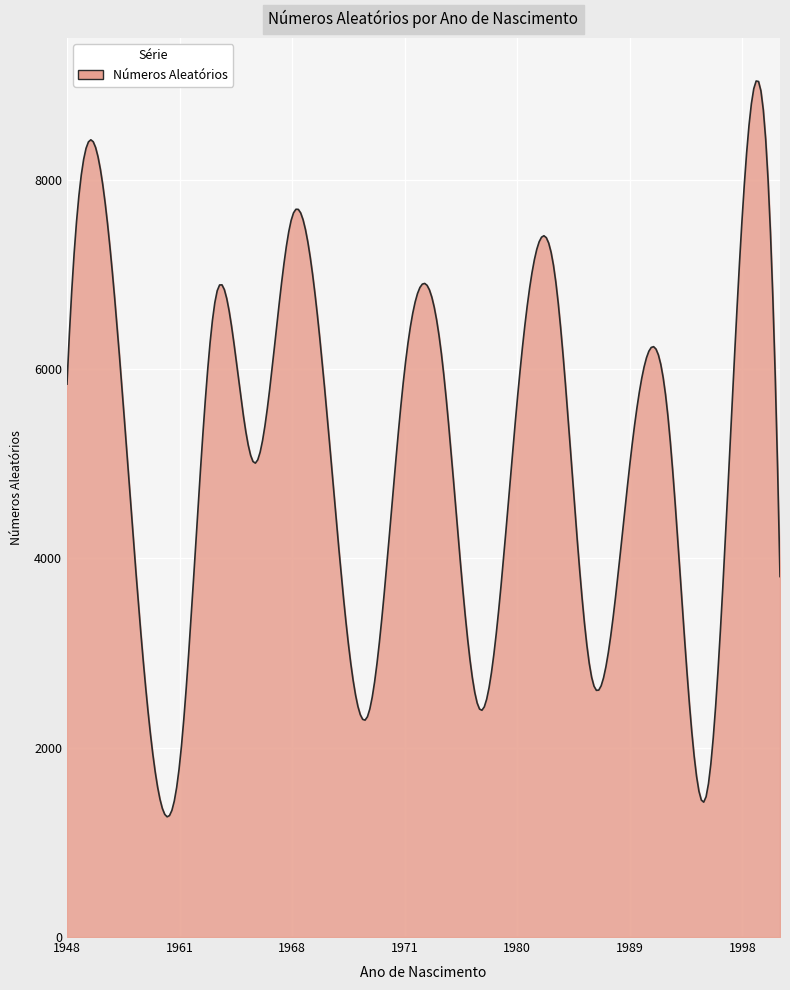

What is the minimum value shown in the chart?

1270.2